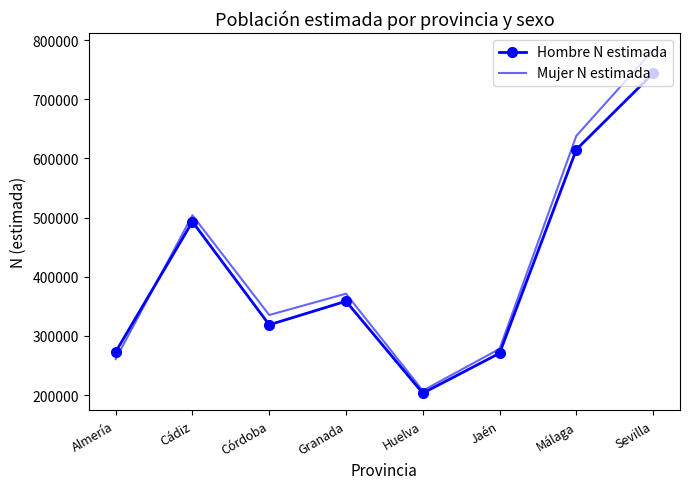

What is the difference between the highest and lowest values at Málaga?

23192